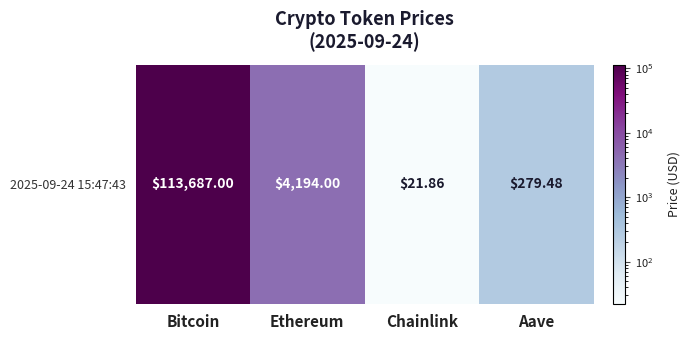

What is the sum of all values?

118182.3